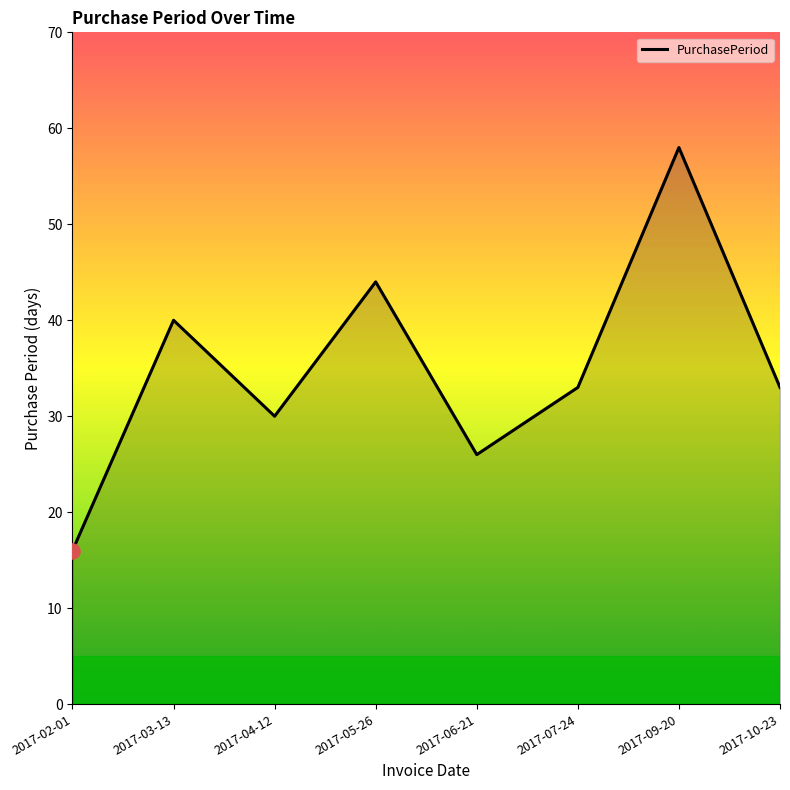

Which has a higher value, 2017-09-20 or 2017-10-23?

2017-09-20